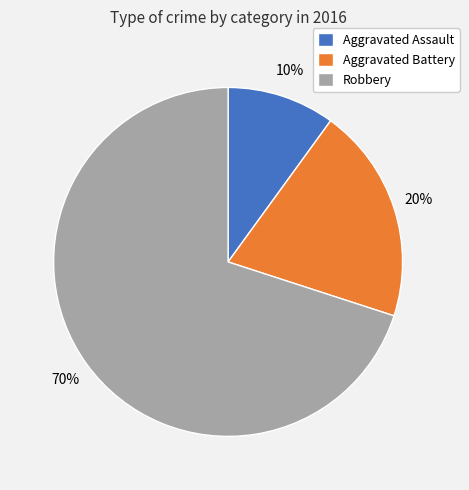

Which slice is the smallest?

Aggravated Assault